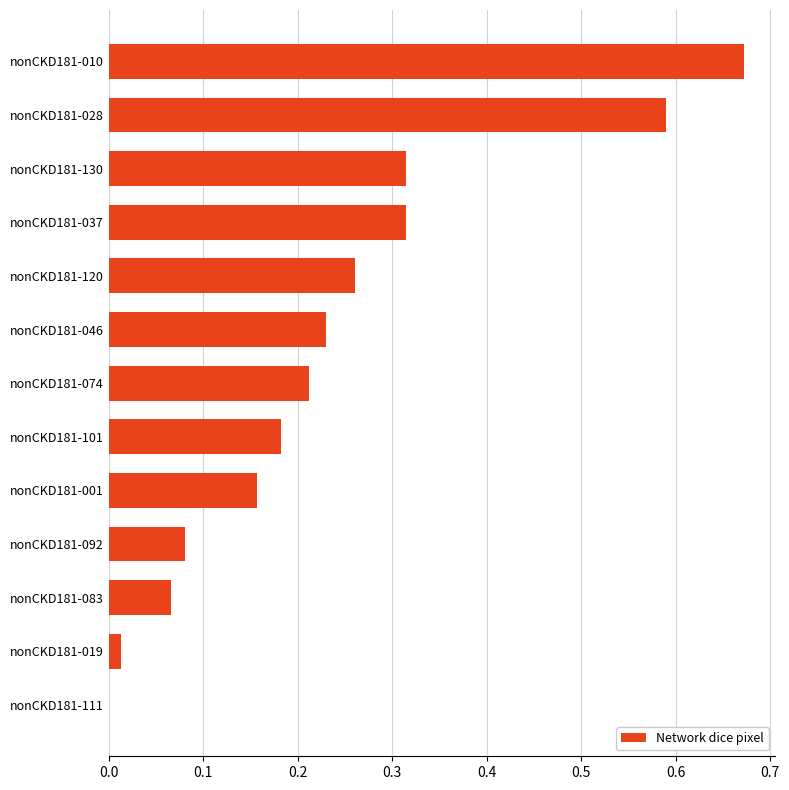

Are the bars grouped side by side (vs. stacked)?

No